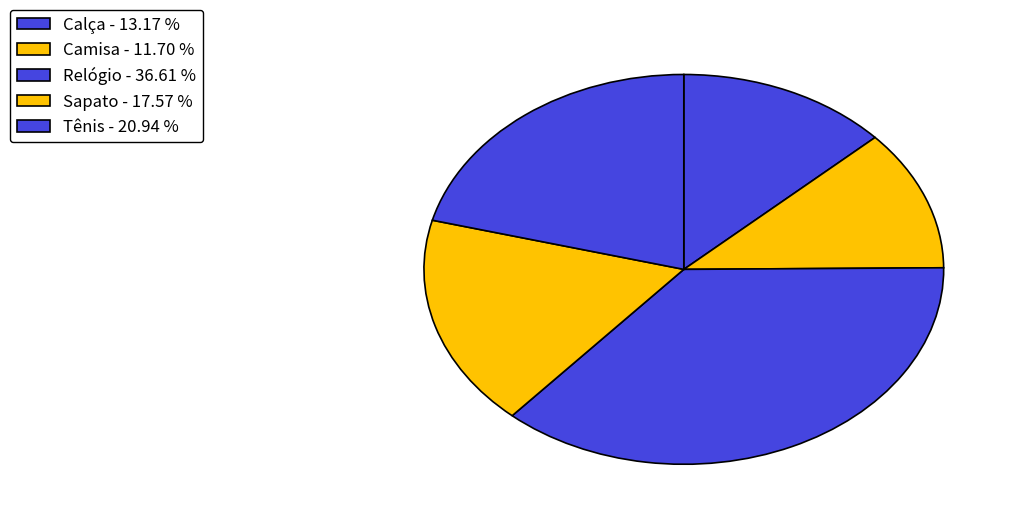

What percentage is the Tênis slice, to the nearest percent?

21%